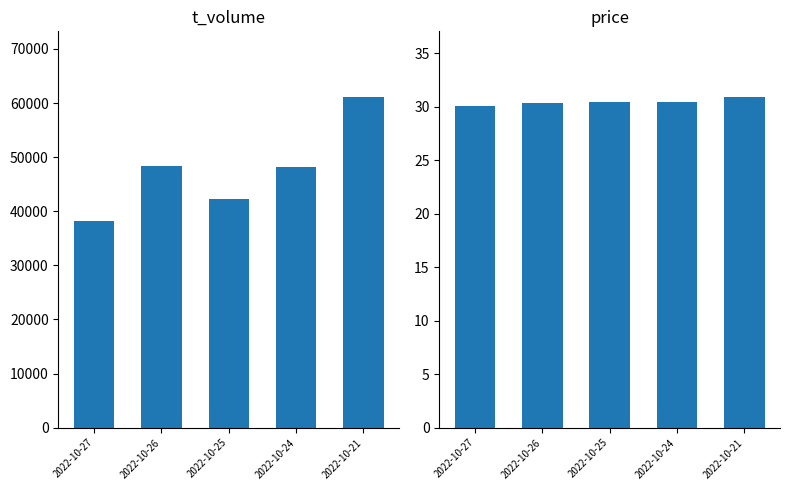

Is the value of price at 2022-10-21 greater than the value of t_volume at 2022-10-24?

No